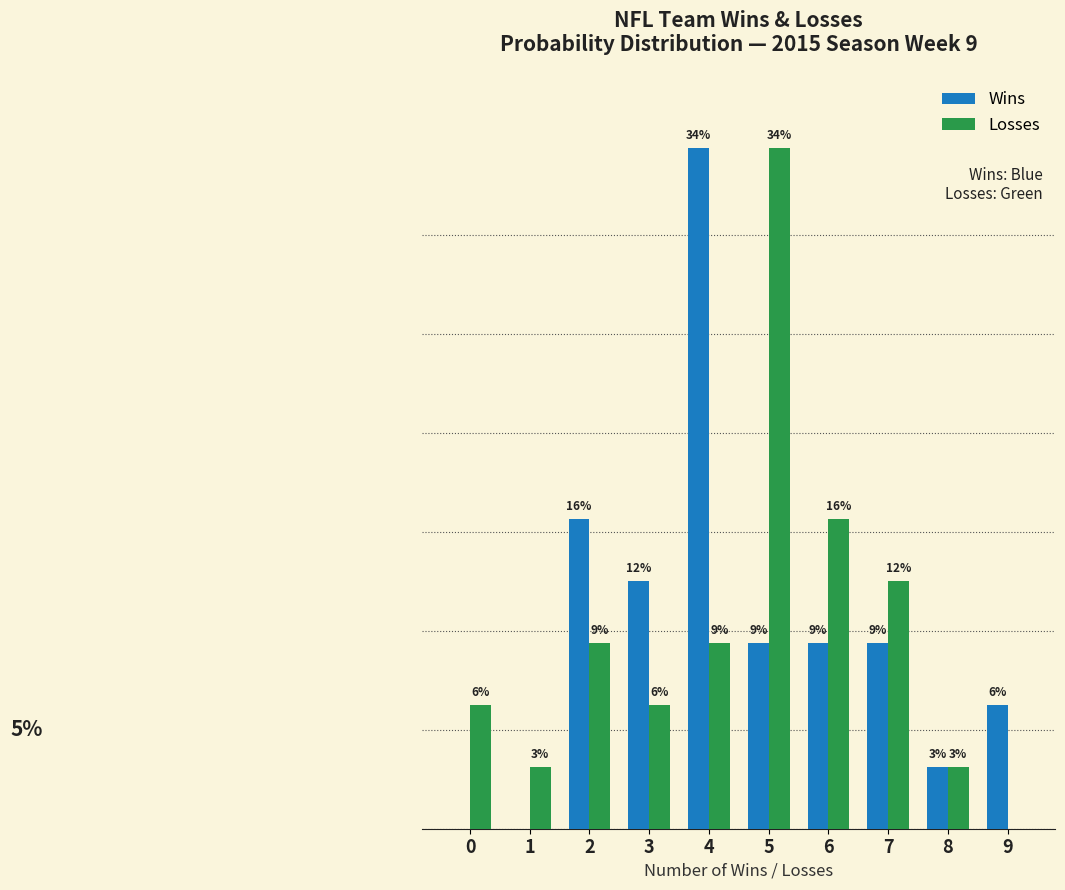

Which label corresponds to the largest value in the chart?

4